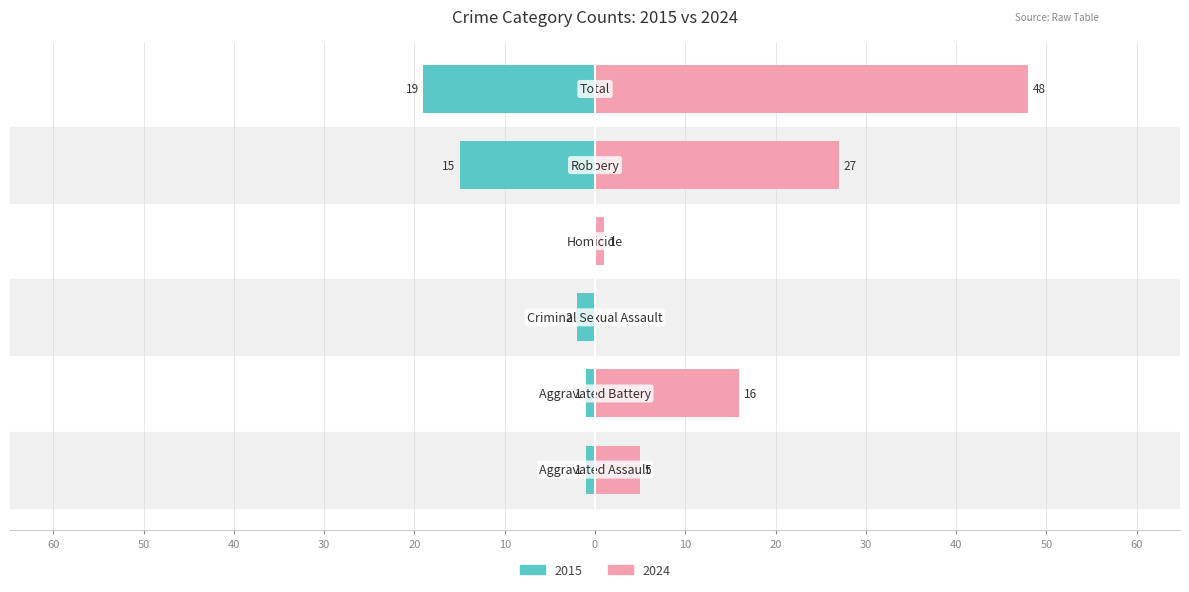

The value of Right (later years avg) at Aggravated Battery is 9. True or false?

False